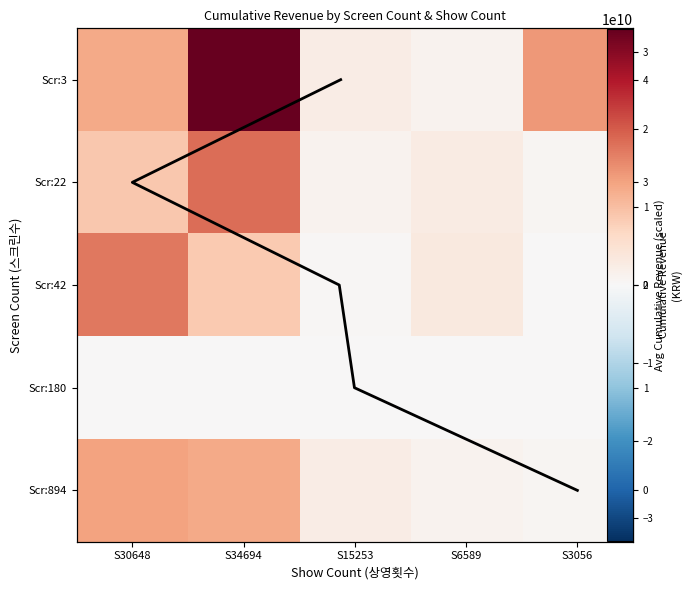

Rank the categories by Scr:894 value from highest to lowest.

S30648, S34694, S15253, S6589, S3056